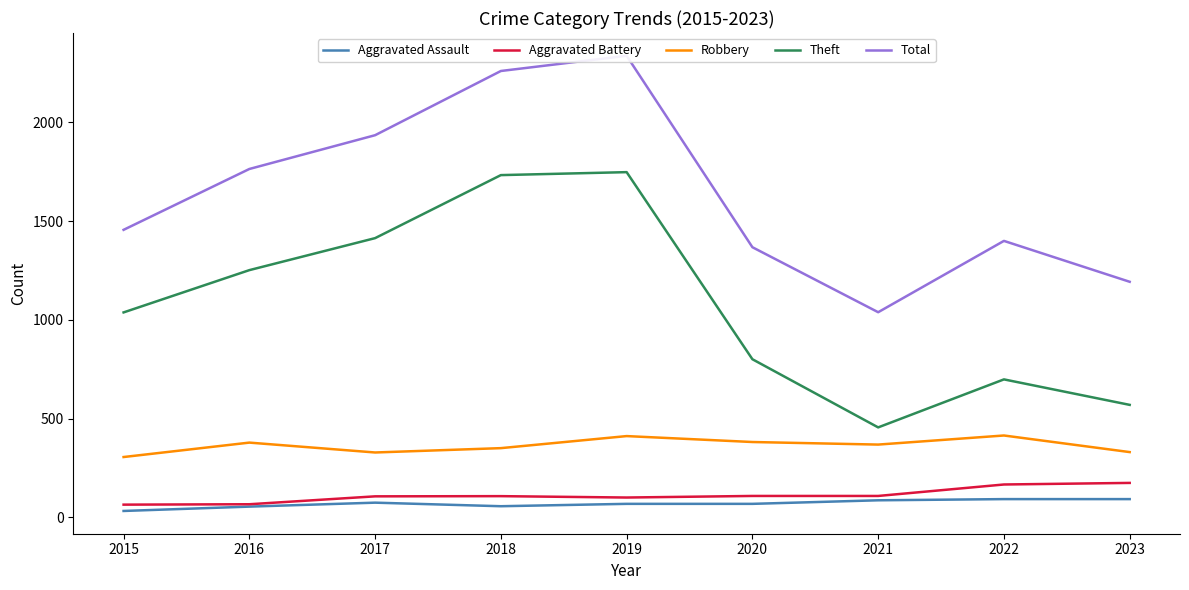

Does the chart display data point markers on the line(s)?

No